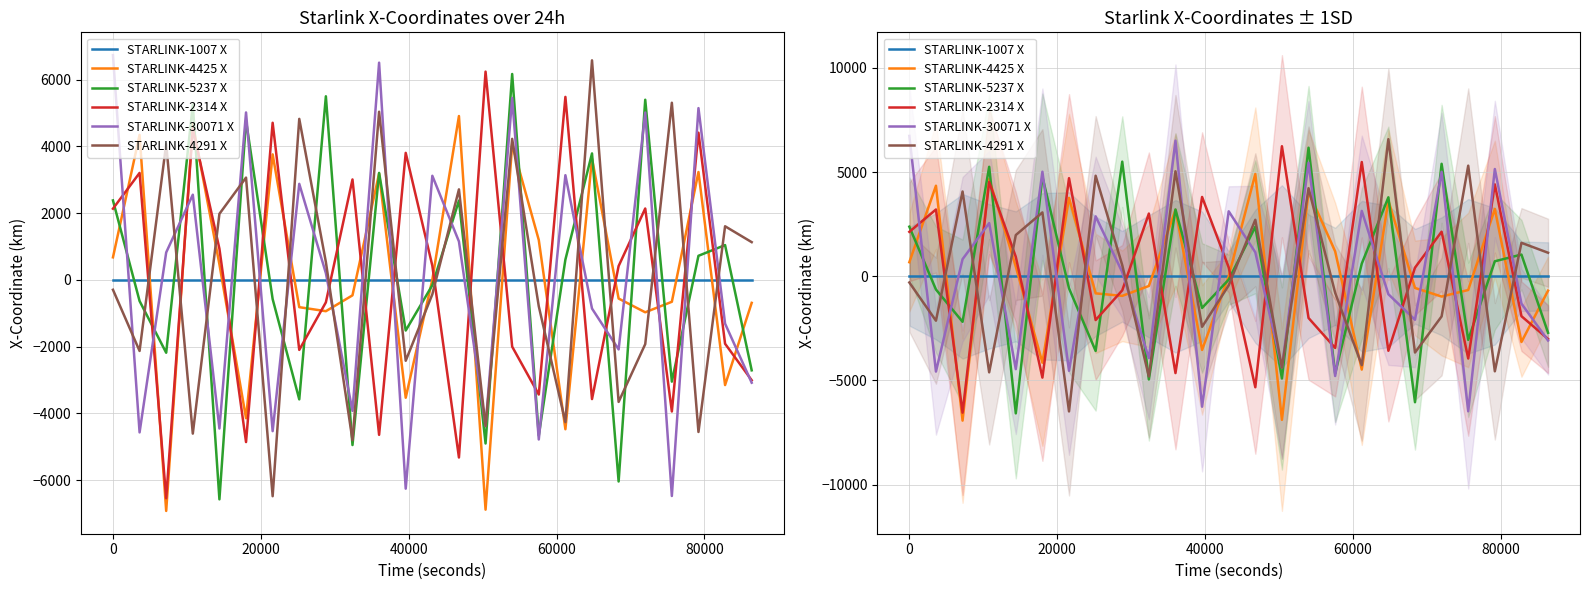

What is the average value of the STARLINK-30071 X series?

41.1